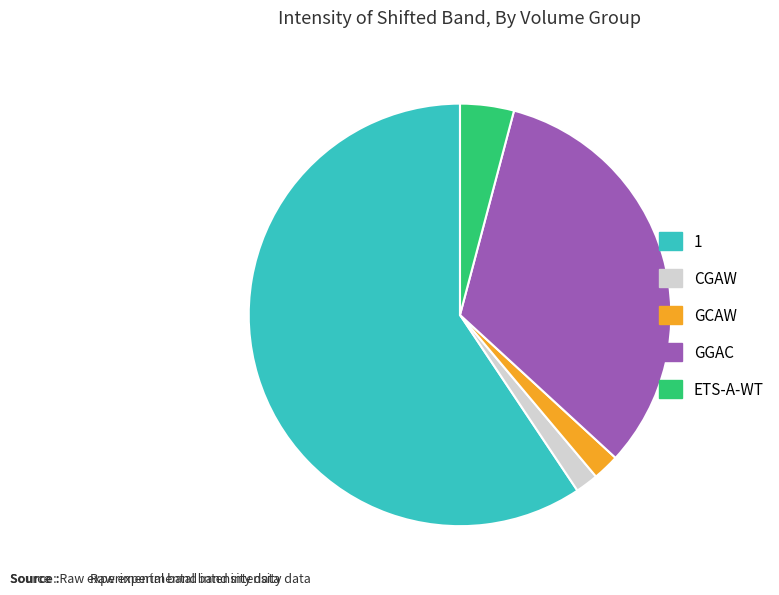

Which category has the biggest portion of the pie?

1